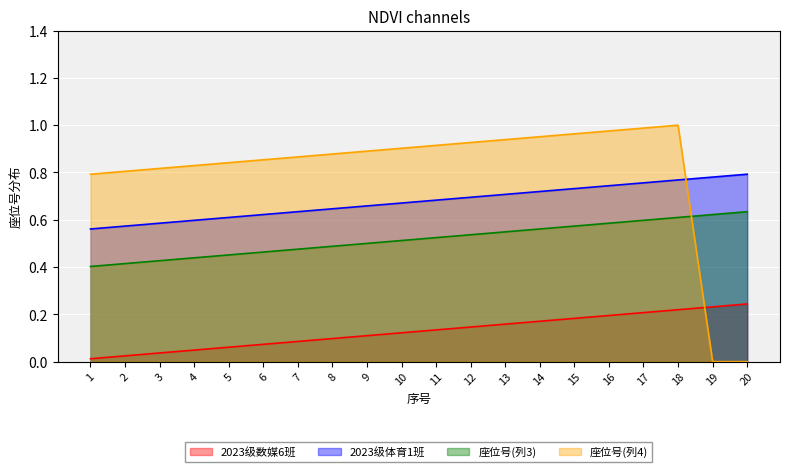

What are all the series names shown in the legend?

2023级数媒6班, 2023级体育1班, 座位号(列3), 座位号(列4)